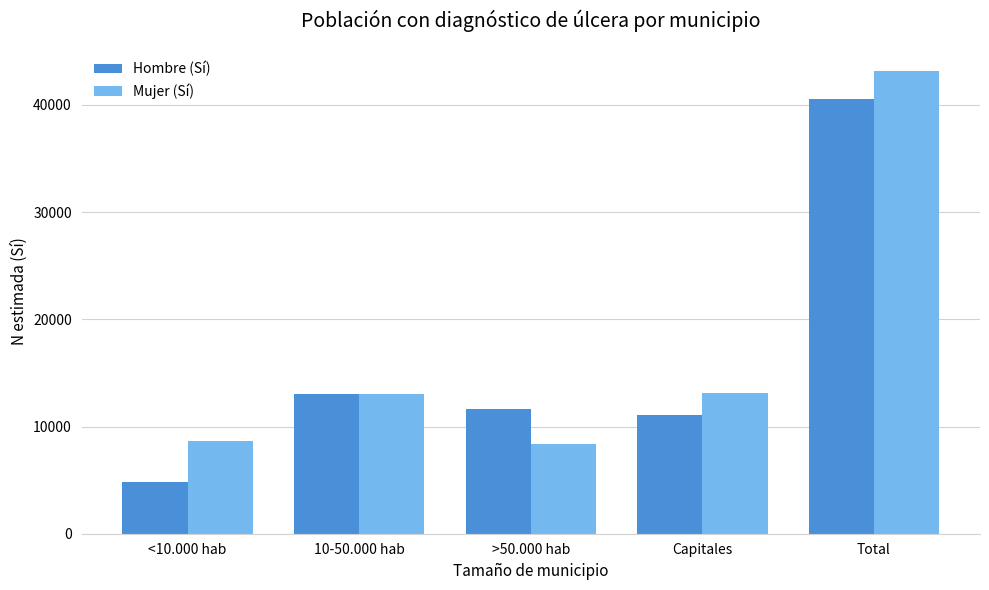

What is the spread (max minus min) of values at Capitales?

2006